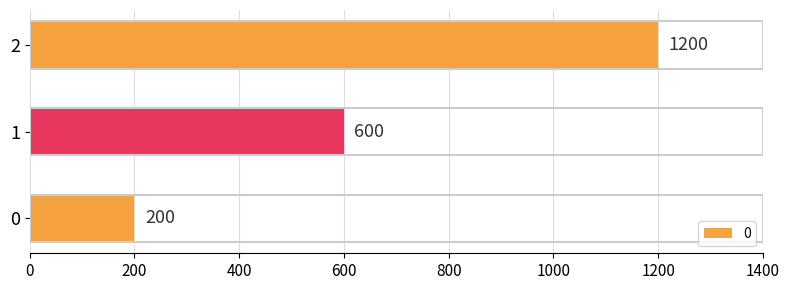

What is the minimum value shown in the chart?

200